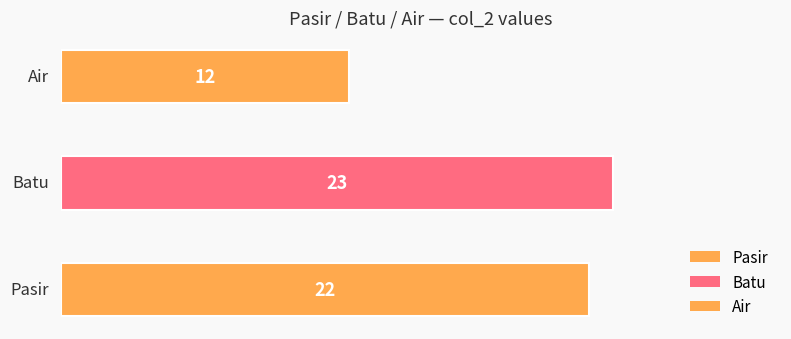

Count the number of values greater than 22.

1